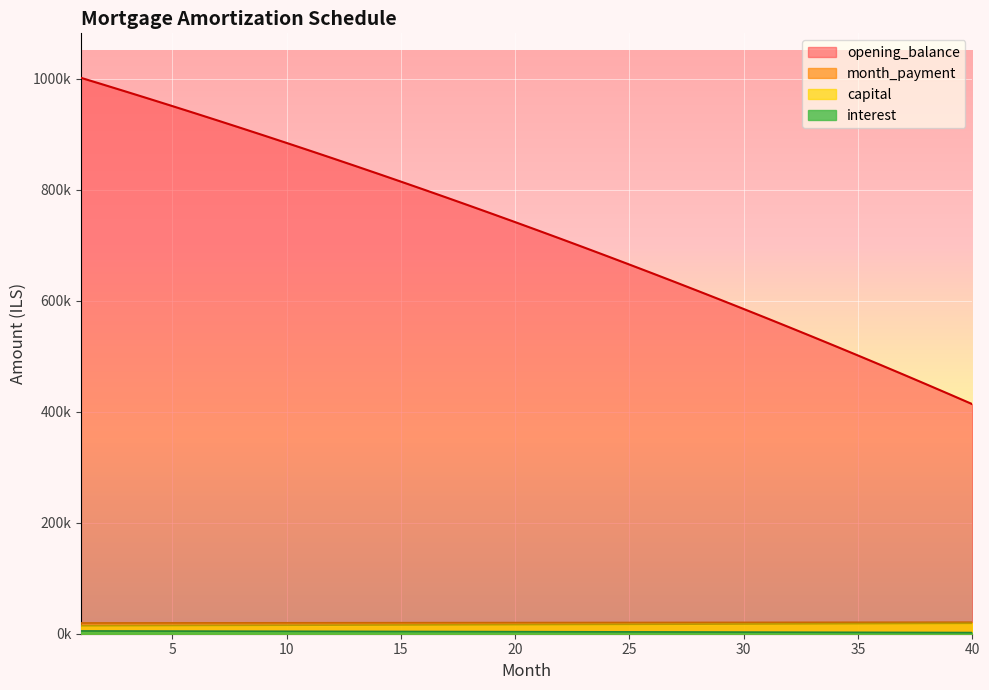

The value of capital at 22 is 5848.3. True or false?

False